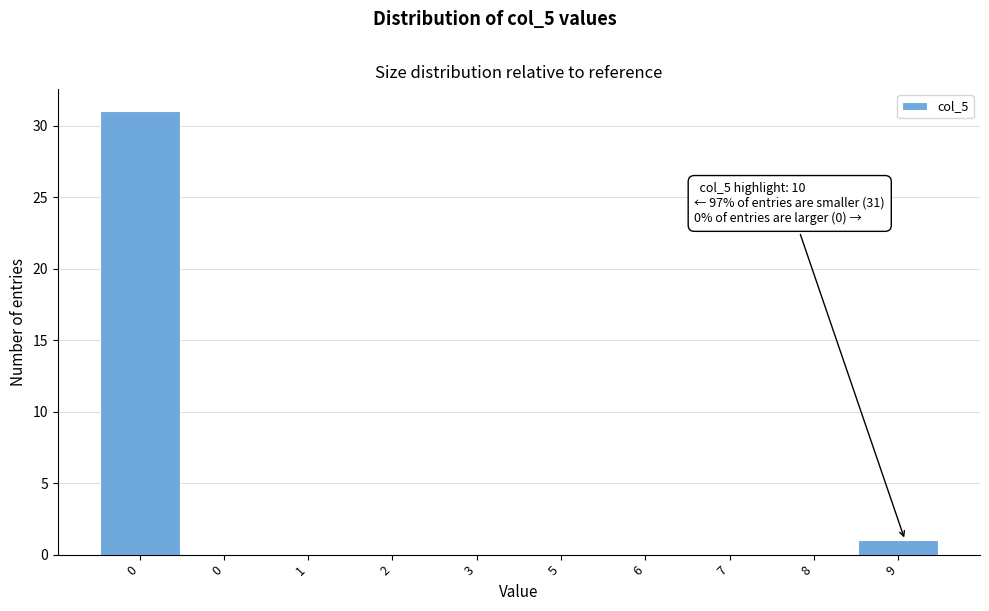

How many distinct data groups are displayed?

1